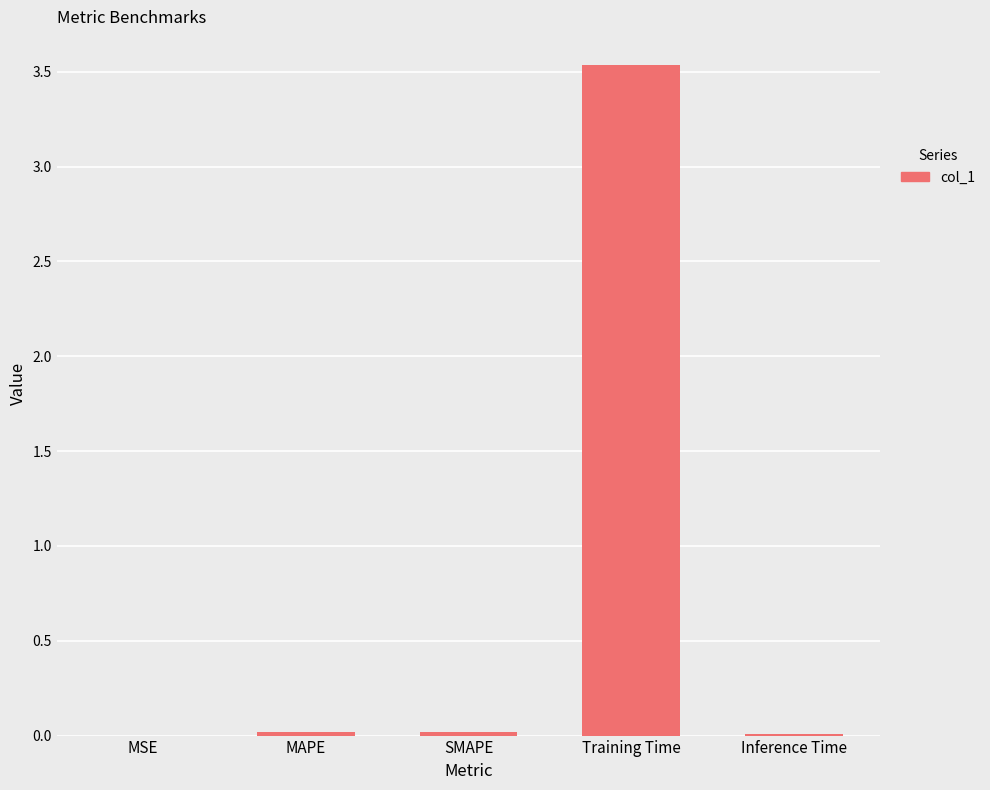

At which category does the chart reach its peak across all series?

Training Time